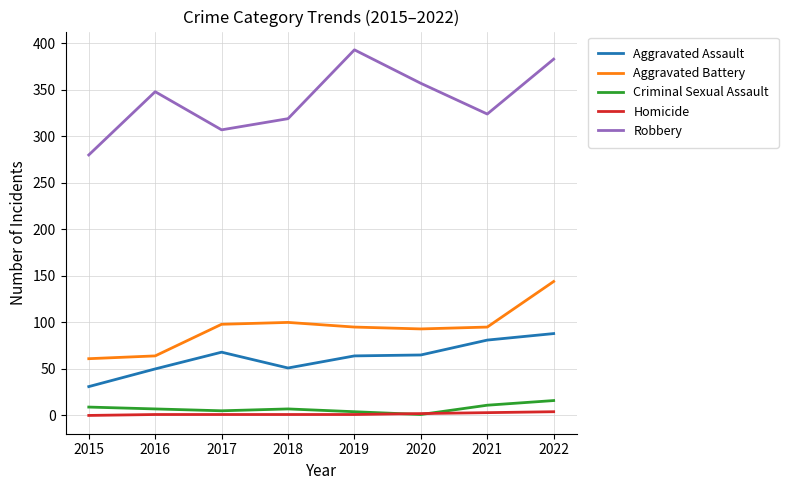

True or false: Criminal Sexual Assault and Aggravated Battery cross at least once.

False